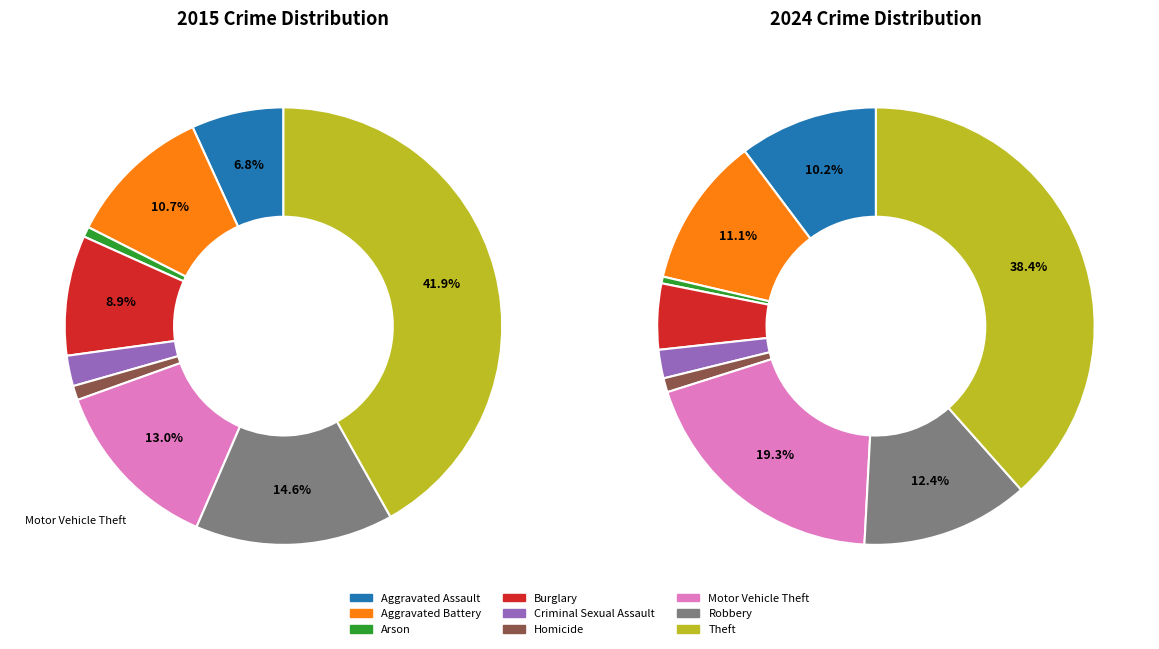

What percentage is the 8 slice, to the nearest percent?

42%